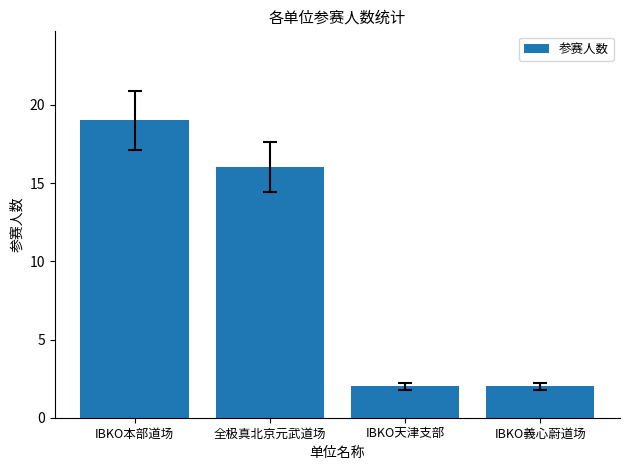

What is the difference between the maximum and minimum values?

17